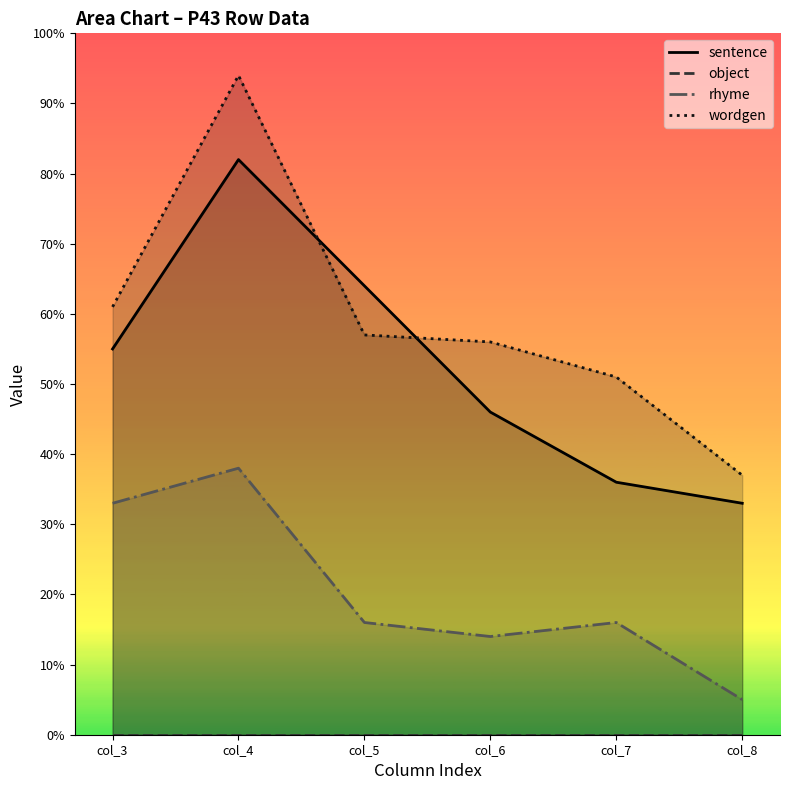

At which category is the sum across all series the highest?

col_4